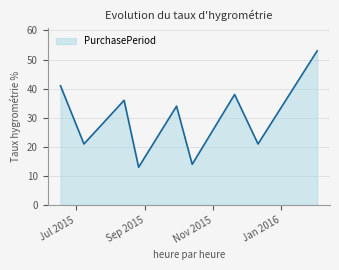

Reading left to right, extract all data points from this chart.

41	21	36	13	34	14	38	21	53